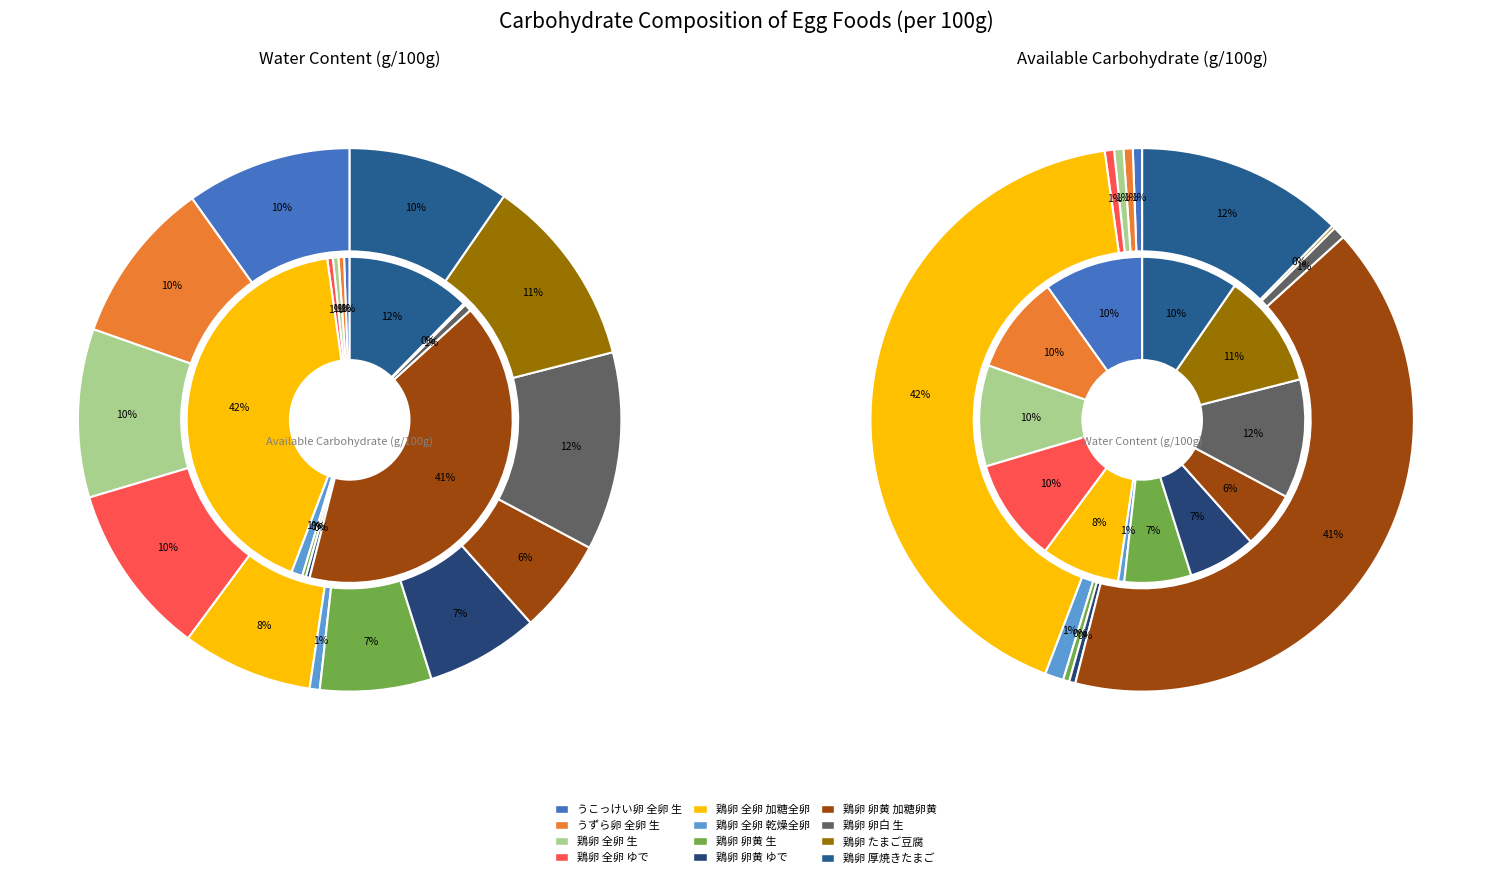

To the nearest percent, what is the difference between the largest and smallest slice percentages?

11%